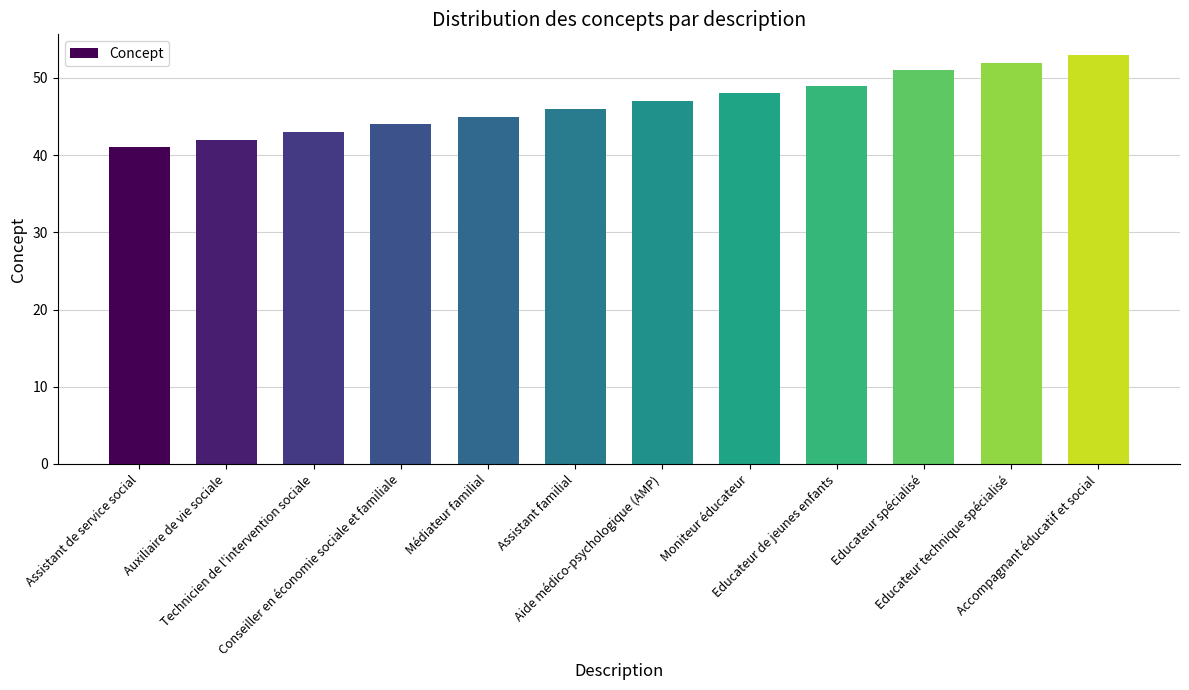

The chart shows a value of 84 at Moniteur éducateur. True or false?

False